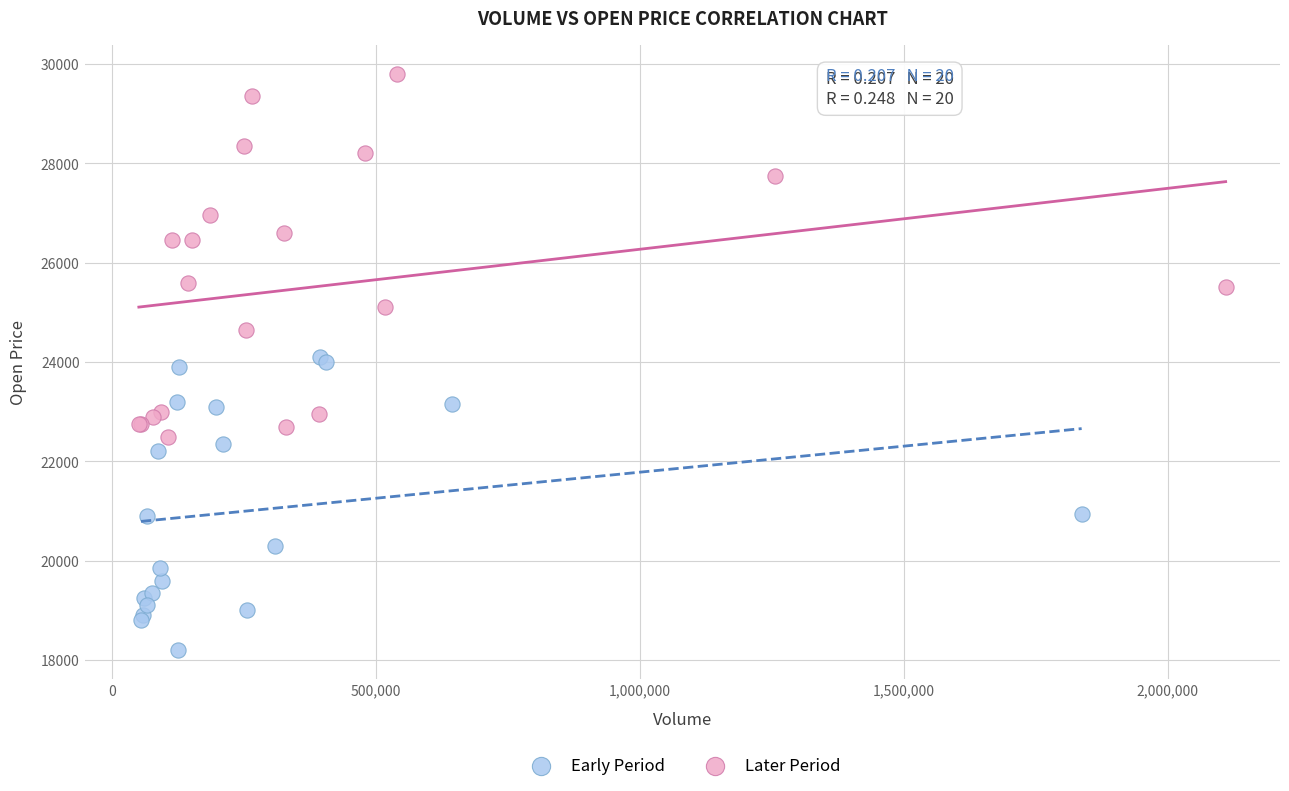

Which series has the widest spread of Y values?

Later Period